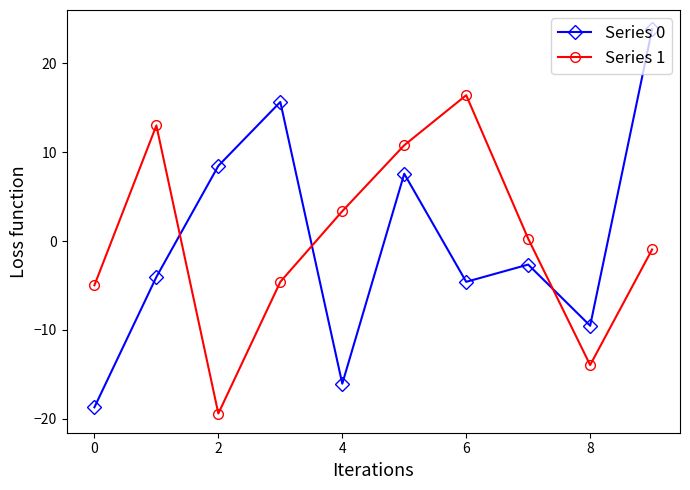

What is the value of the Series 1 point at the 3rd from the left?

-19.4